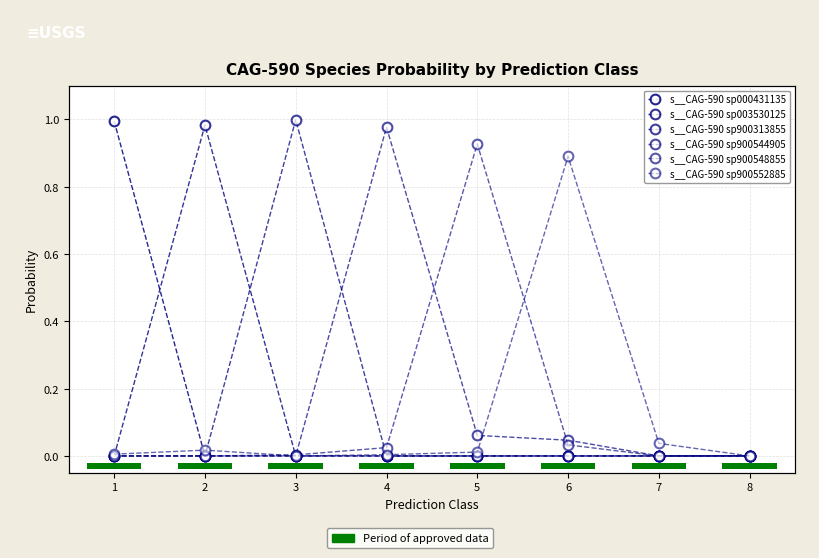

Are the bars horizontal?

Yes